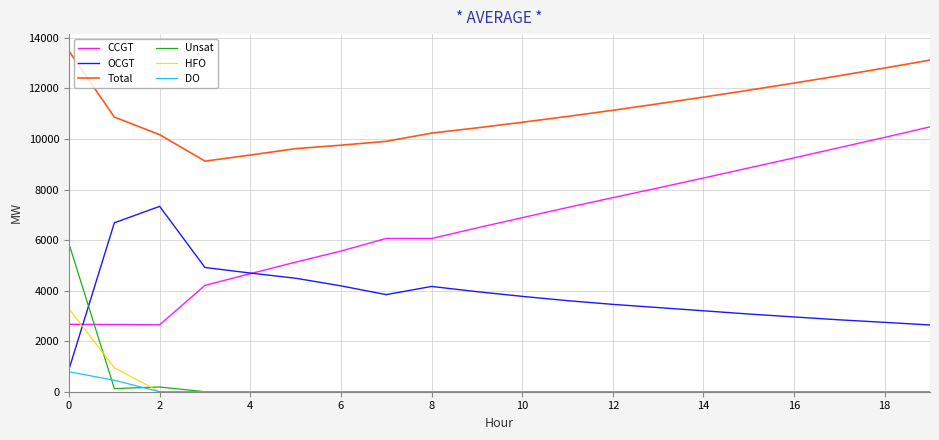

List the series in order of their peak value, highest first.

Total, CCGT, OCGT, Unsat, HFO, DO